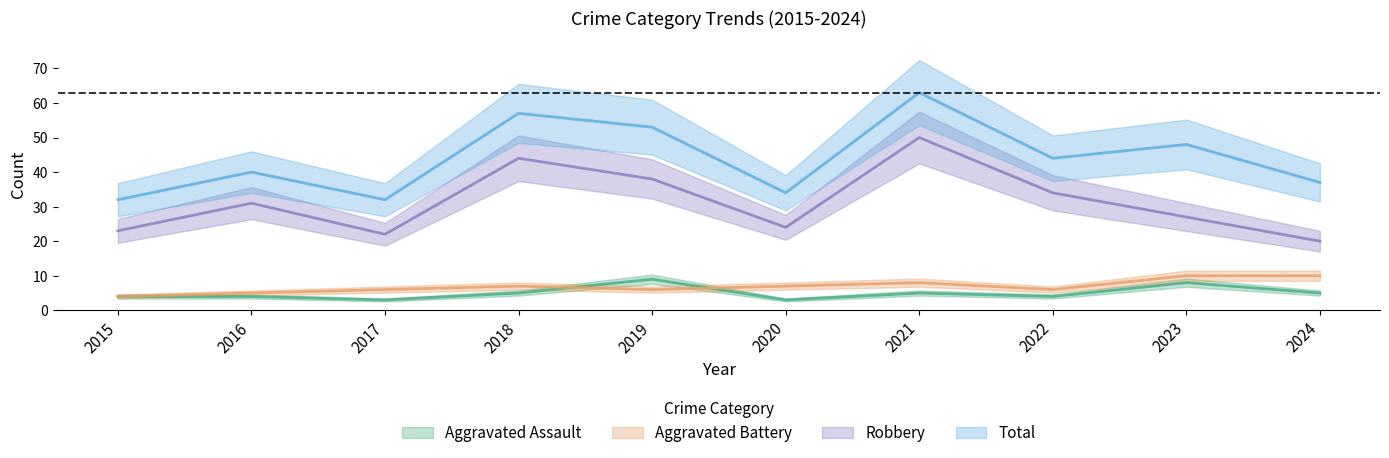

What is the sum of all Aggravated Battery values?

69